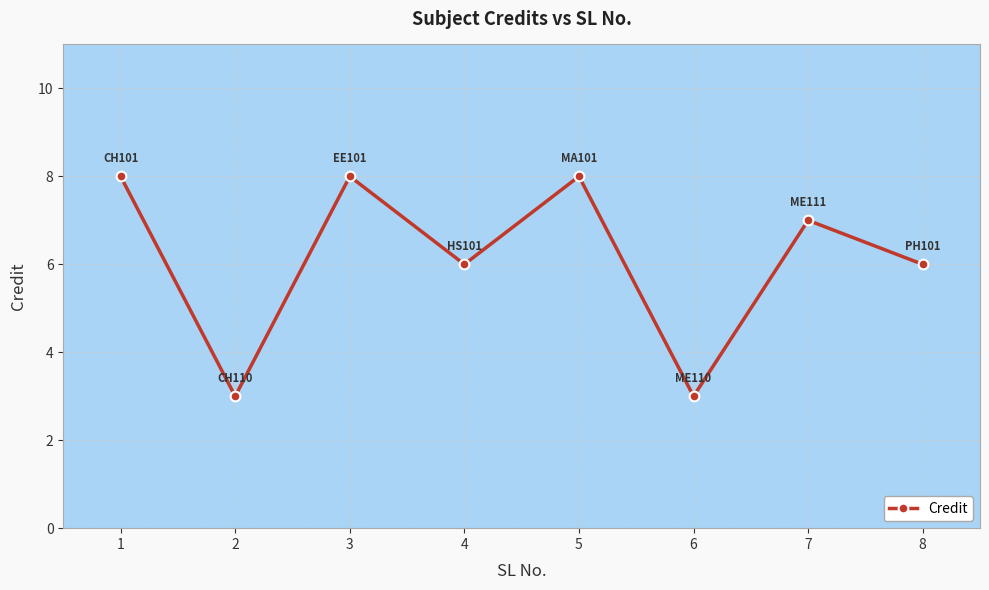

What is the greatest value displayed?

8